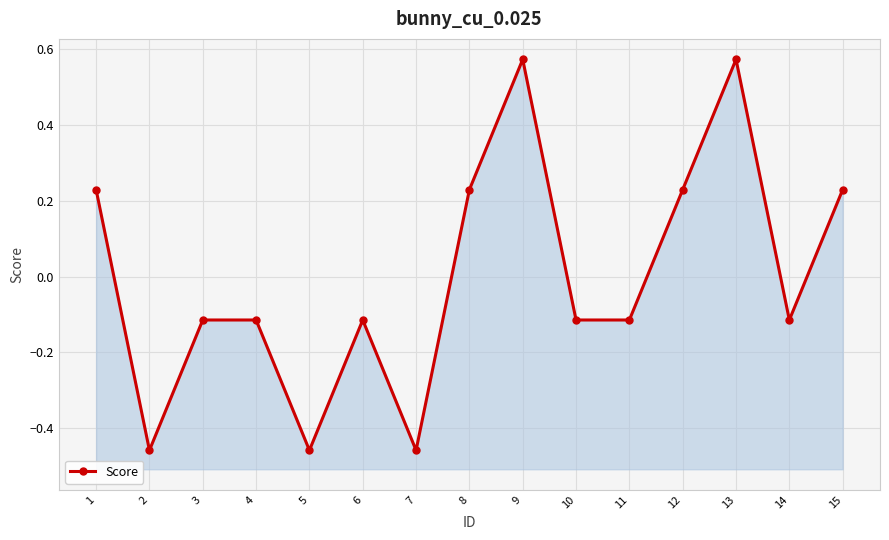

What is the difference between the values at 12 and 5?

0.7